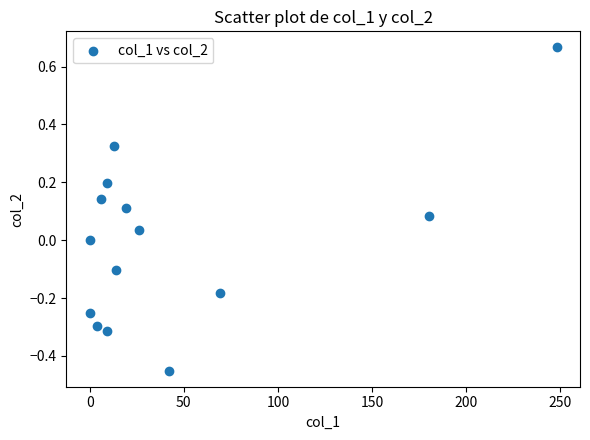

What is the range of X values (max minus min)?

248.1